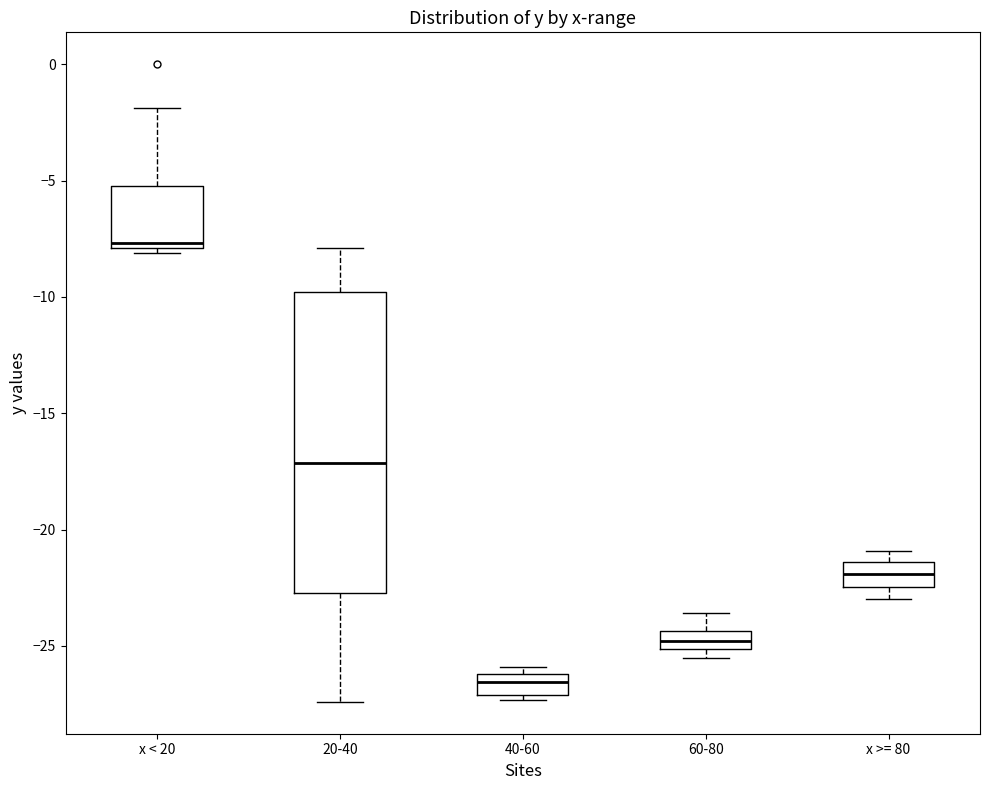

Reading left to right, transcribe this box plot: for each box, give where its median line is, the range the box spans, and where its two whiskers end, as read against the y-axis. The values are not printed on the chart, so give them approximately, as read against the axis.

x < 20: median -7.5, box -8.0 to -5.0, whiskers -8.0 (just below the box's lower edge) to -2.0
20-40: median -17.0, box -22.5 to -10.0, whiskers -27.5 to -8.0
40-60: median -26.5, box -27.0 to -26.0, whiskers -27.5 to -26.0 (just above the box's upper edge)
60-80: median -25.0 (inside the box), box -25.0 to -24.5, whiskers -25.5 to -23.5
x >= 80: median -22.0, box -22.5 to -21.5, whiskers -23.0 to -21.0